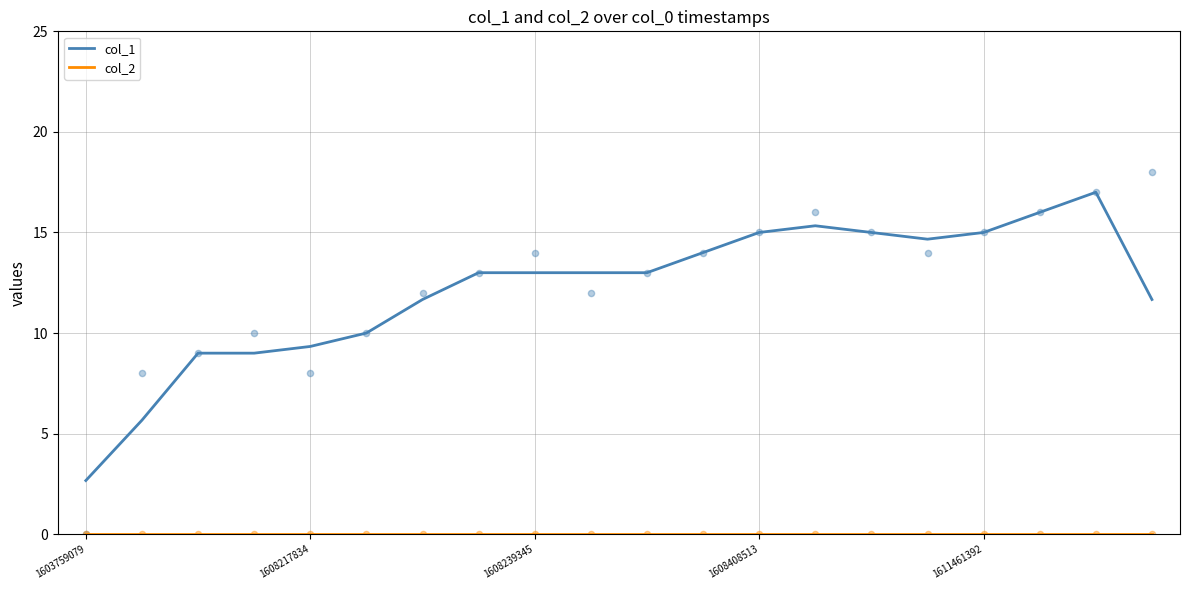

At how many categories does at least one series exceed 4?

19